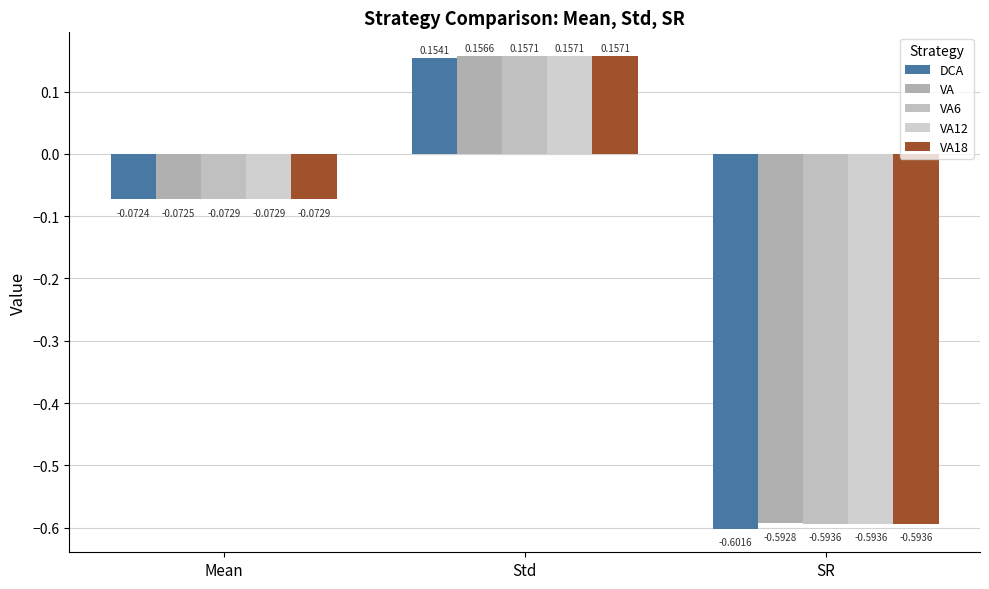

Which series has the widest spread of values?

DCA